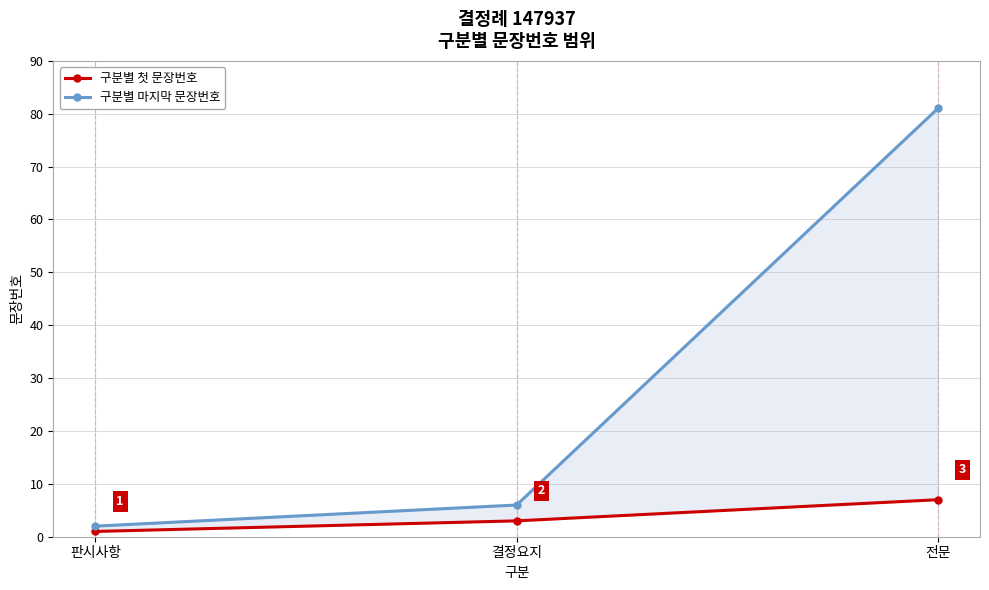

What is the sum of the 구분별 첫 문장번호 values at 결정요지 and 전문?

10